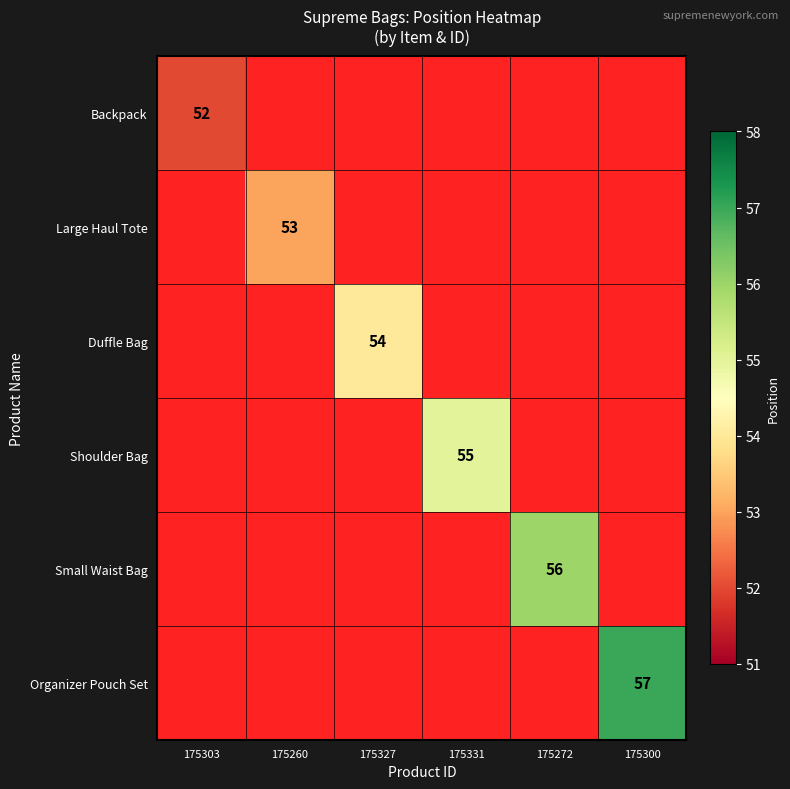

The value of Large Haul Tote at 175260 is 29.6. True or false?

False